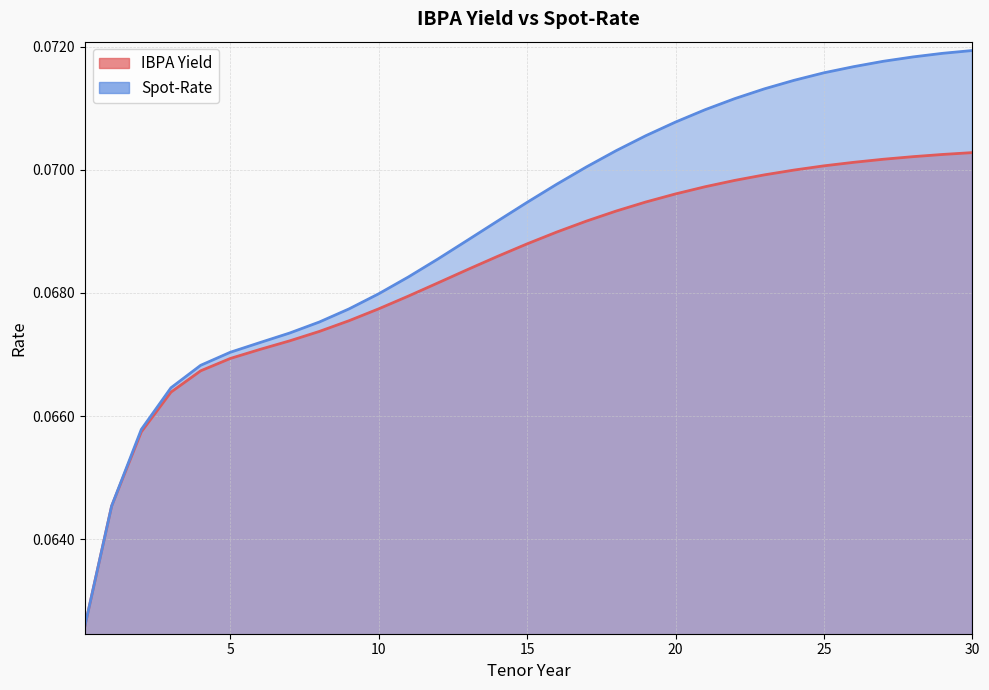

Reading left to right, transcribe all the data shown in this chart.

IBPA Yield: 0.1	0.1	0.1	0.1	0.1	0.1	0.1	0.1	0.1	0.1	0.1	0.1	0.1	0.1	0.1	0.1	0.1	0.1	0.1	0.1	0.1	0.1	0.1	0.1	0.1	0.1	0.1	0.1	0.1	0.1	0.1
Spot-Rate: 0.1	0.1	0.1	0.1	0.1	0.1	0.1	0.1	0.1	0.1	0.1	0.1	0.1	0.1	0.1	0.1	0.1	0.1	0.1	0.1	0.1	0.1	0.1	0.1	0.1	0.1	0.1	0.1	0.1	0.1	0.1